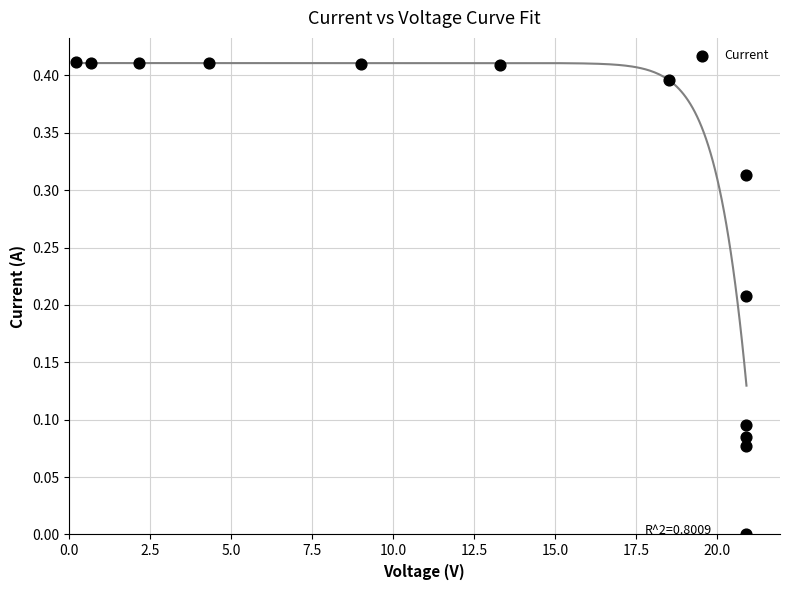

What is the range of X values (max minus min)?

20.7